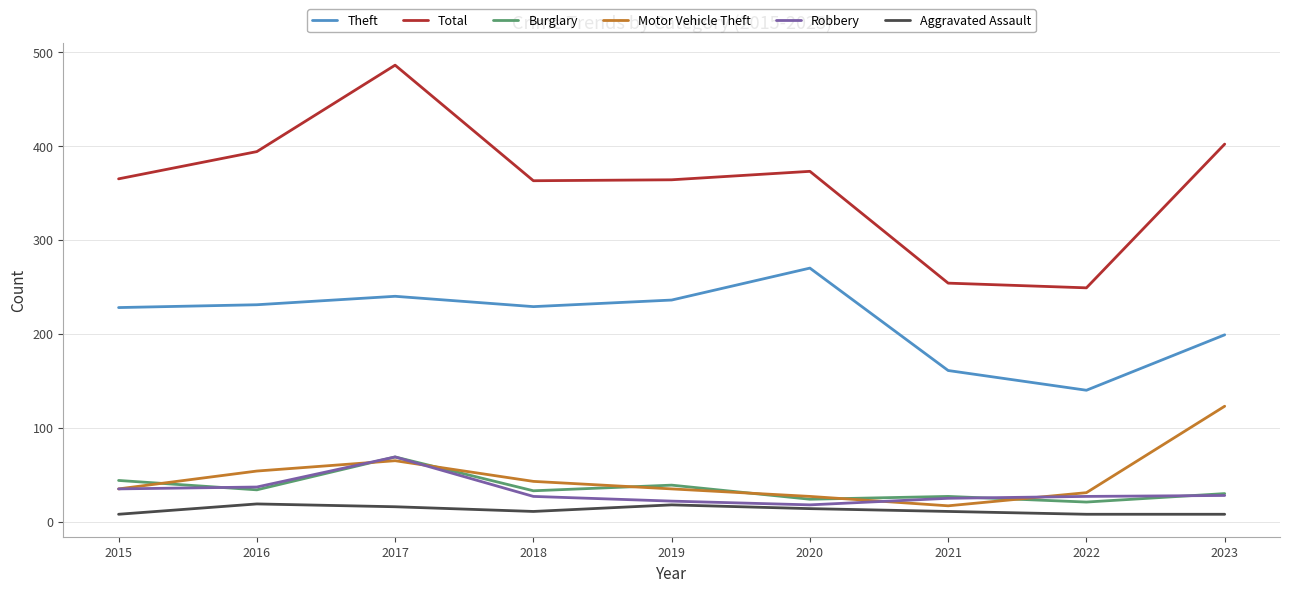

What is the difference between the maximum and minimum values in the Motor Vehicle Theft series?

106